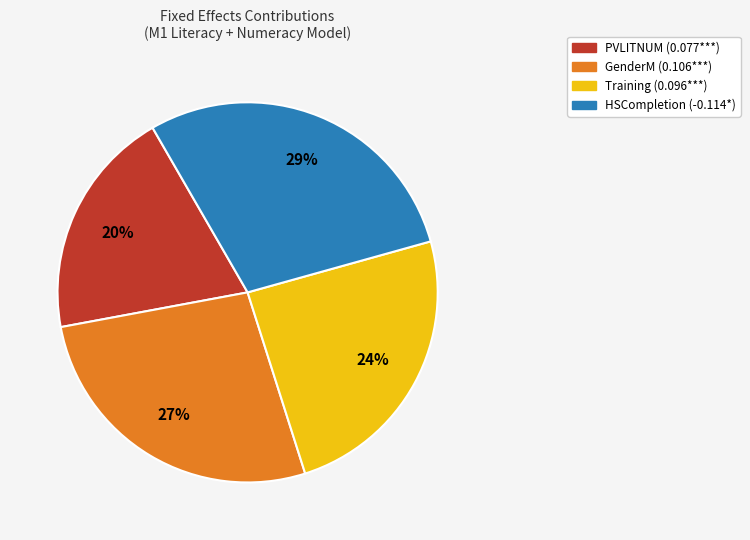

Is there a majority slice in this chart?

No